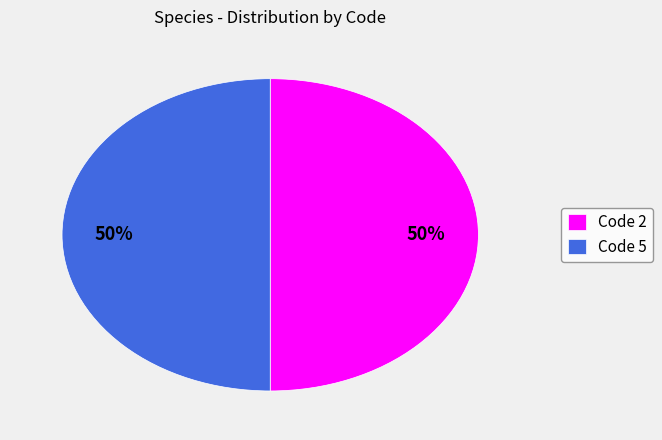

Approximately how many times larger is the value at Code 5 compared to Code 2?

1.0